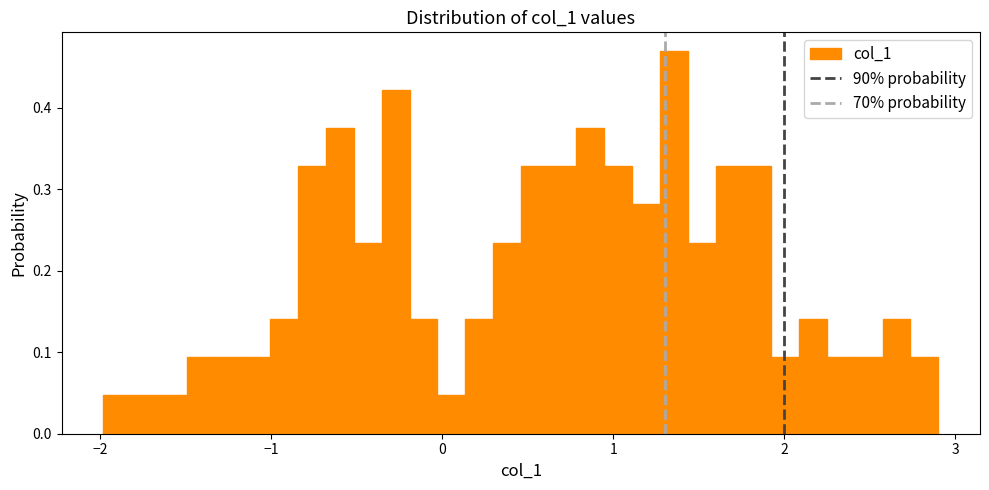

Around what value on the x-axis is the tallest bar? Give the approximate position of its centre, as read against the axis.

1.4